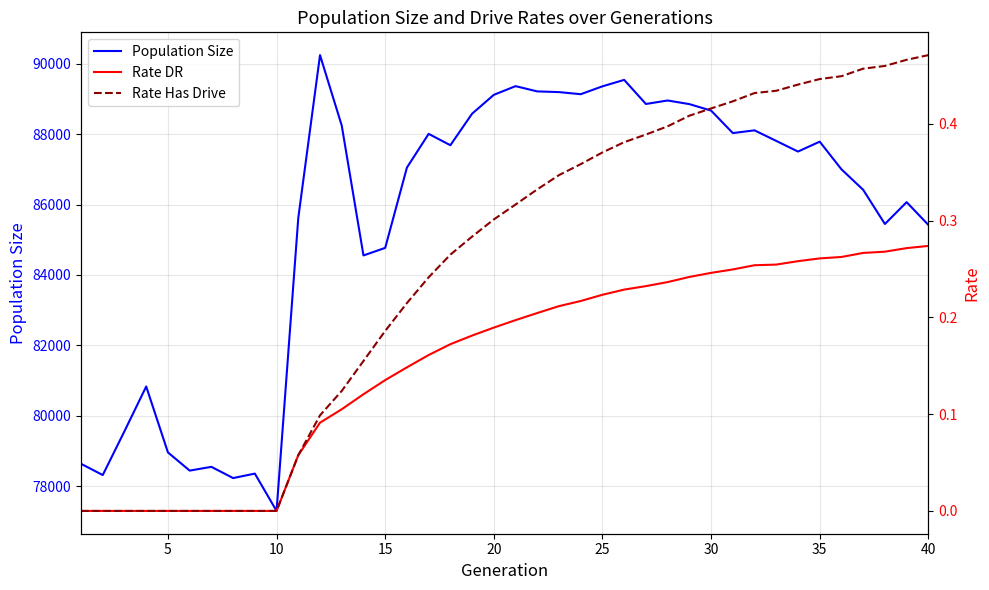

What is the lowest value of the Population Size series?

77301